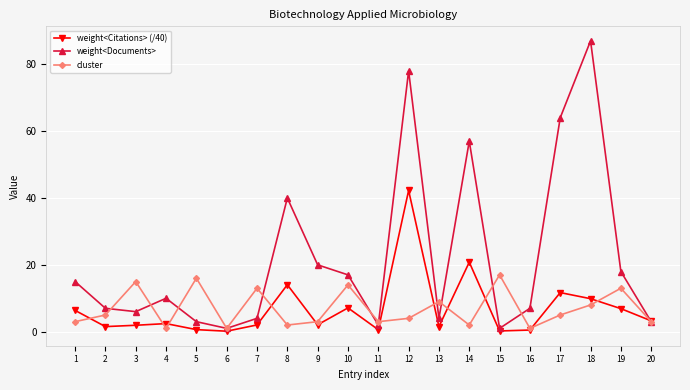

Which series has the largest range (max minus min)?

weight<Documents>